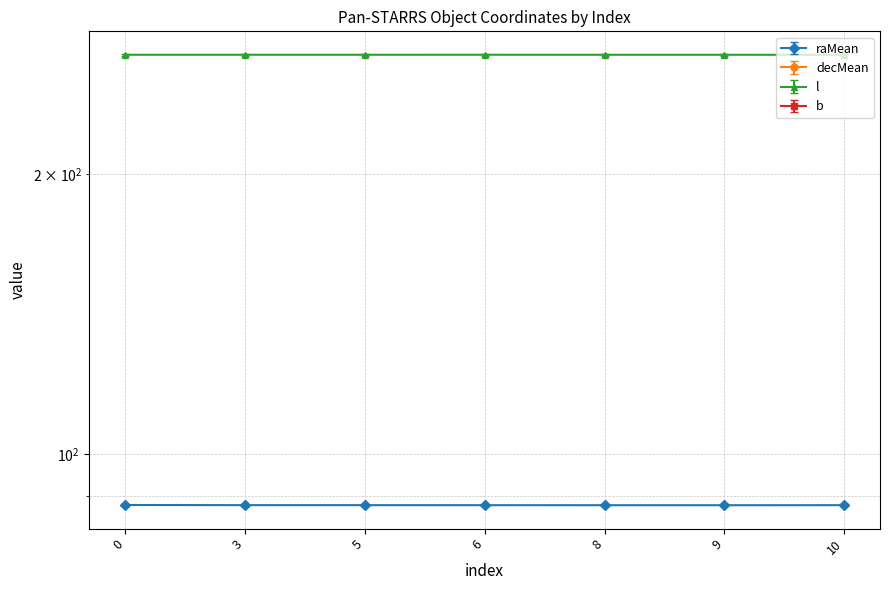

Is the value of l at 3 greater than the value of decMean at 10?

Yes